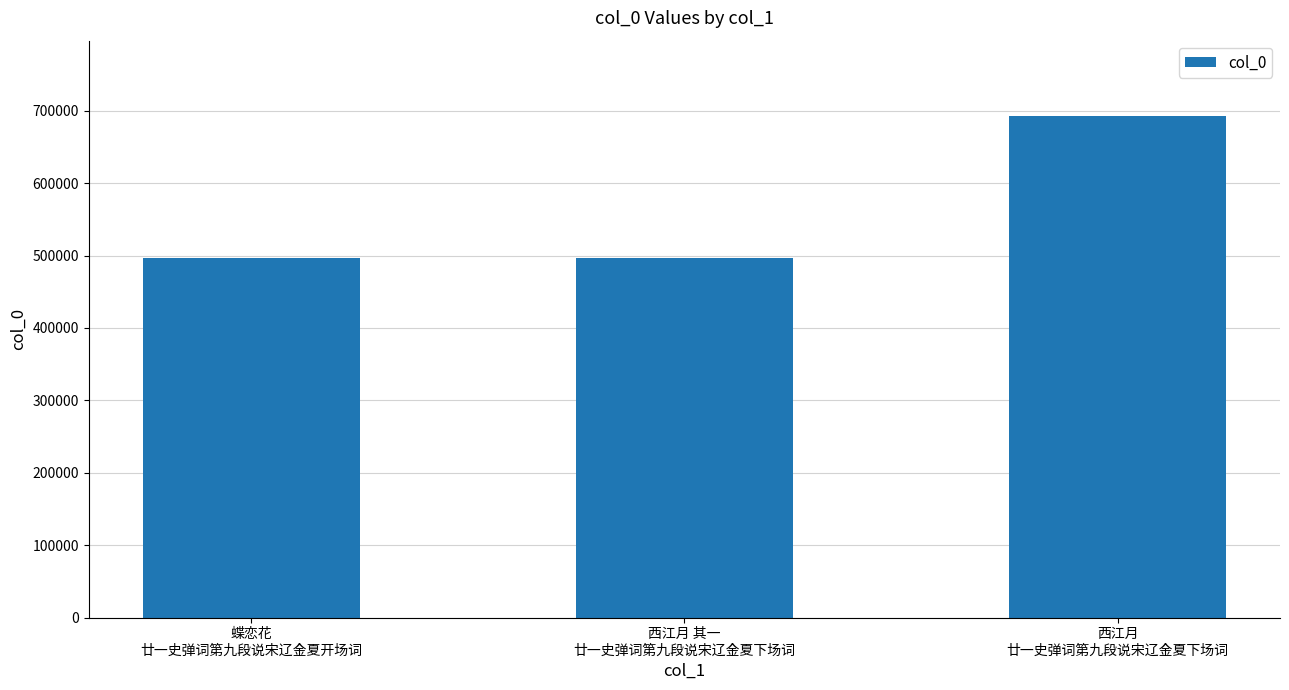

Count the number of data series in this chart.

1